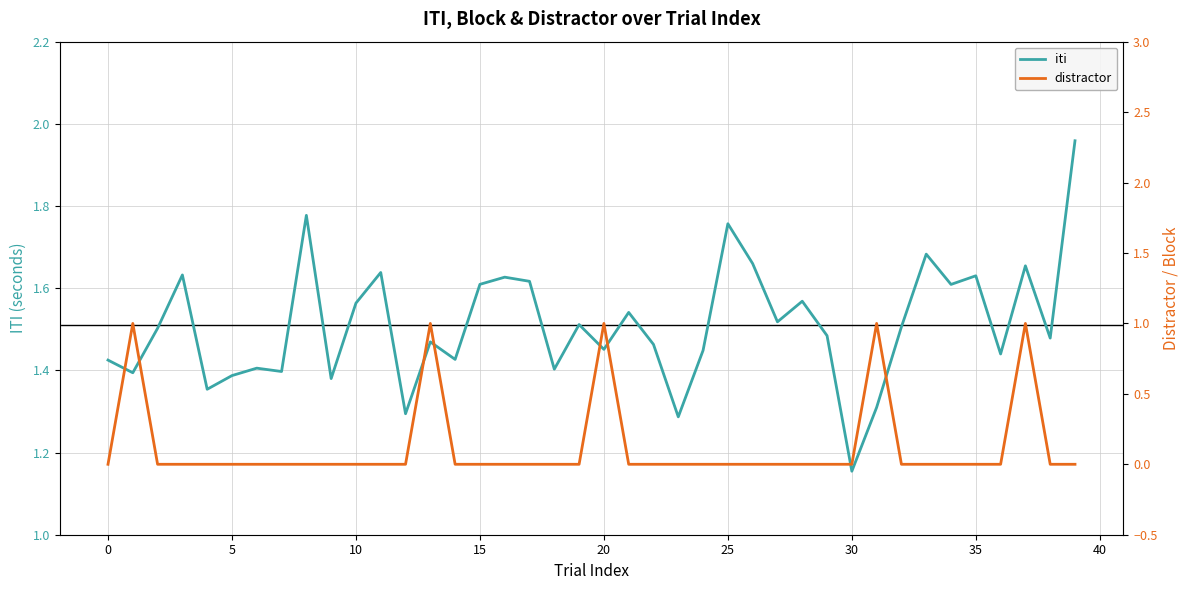

At which category is the sum across all series the highest?

37